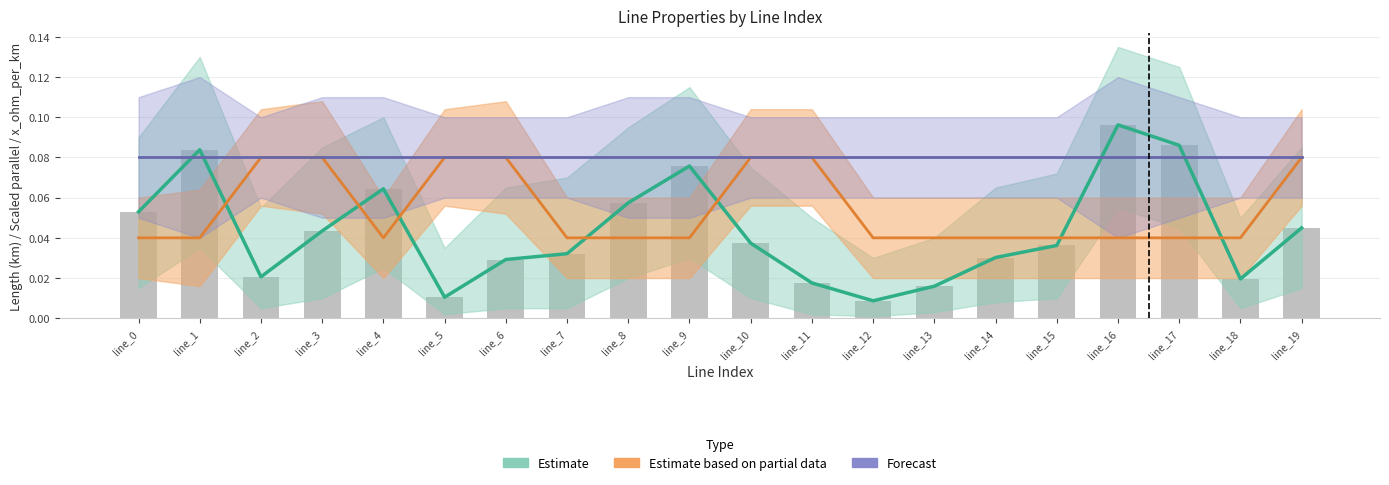

At which label is Forecast closest to 0?

line_0